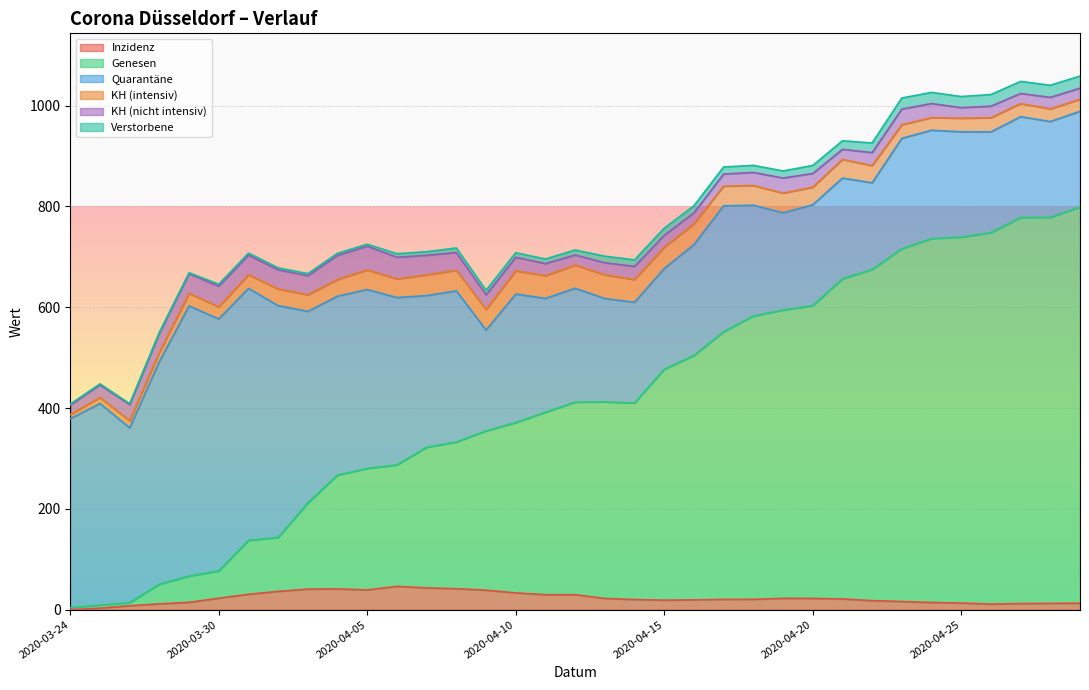

Which series ends up on top after the final intersection of KH (nicht intensiv) and Genesen?

Genesen